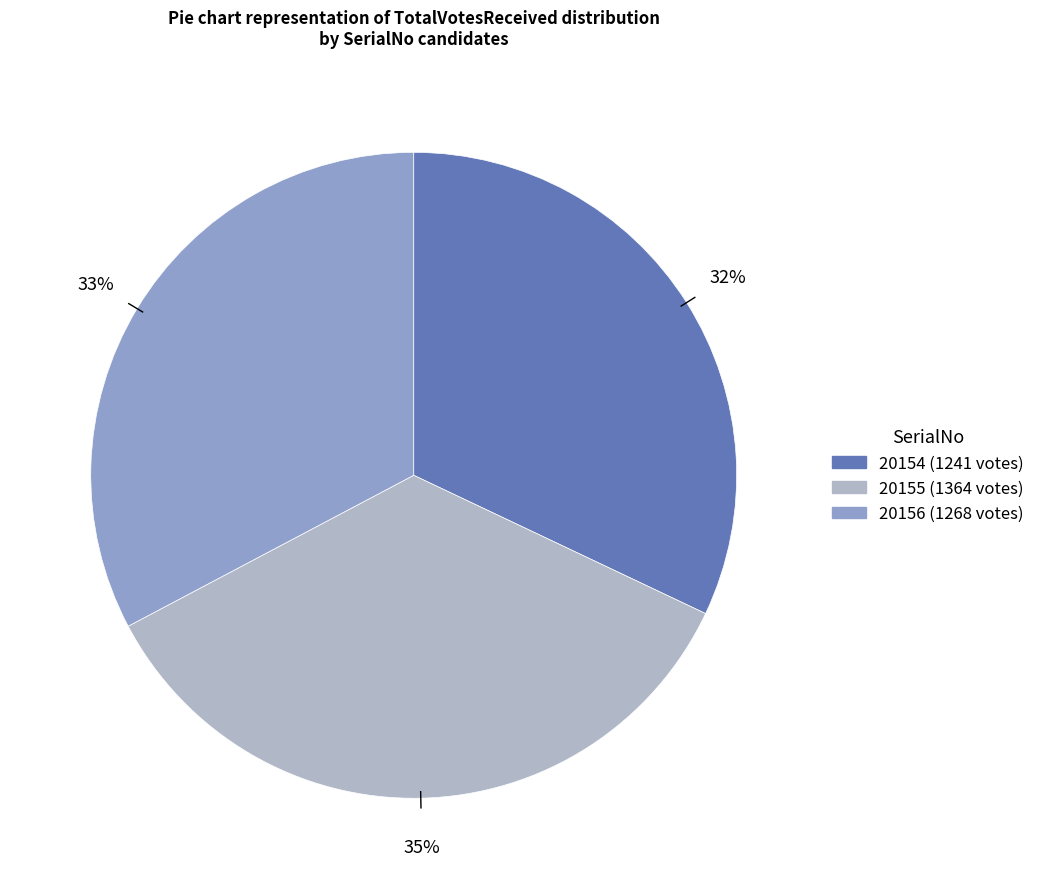

What is the ratio of the value at 20156 to the value at 20154?

1.0